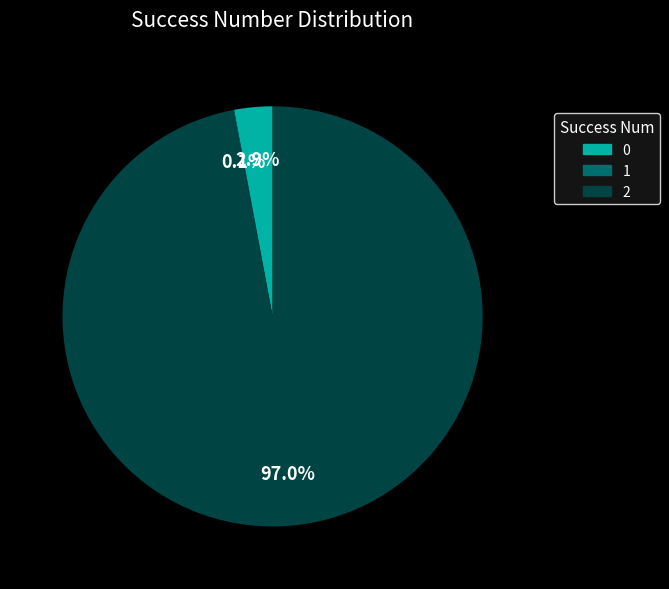

To the nearest percent, what is the difference between the largest and smallest slice percentages?

97%